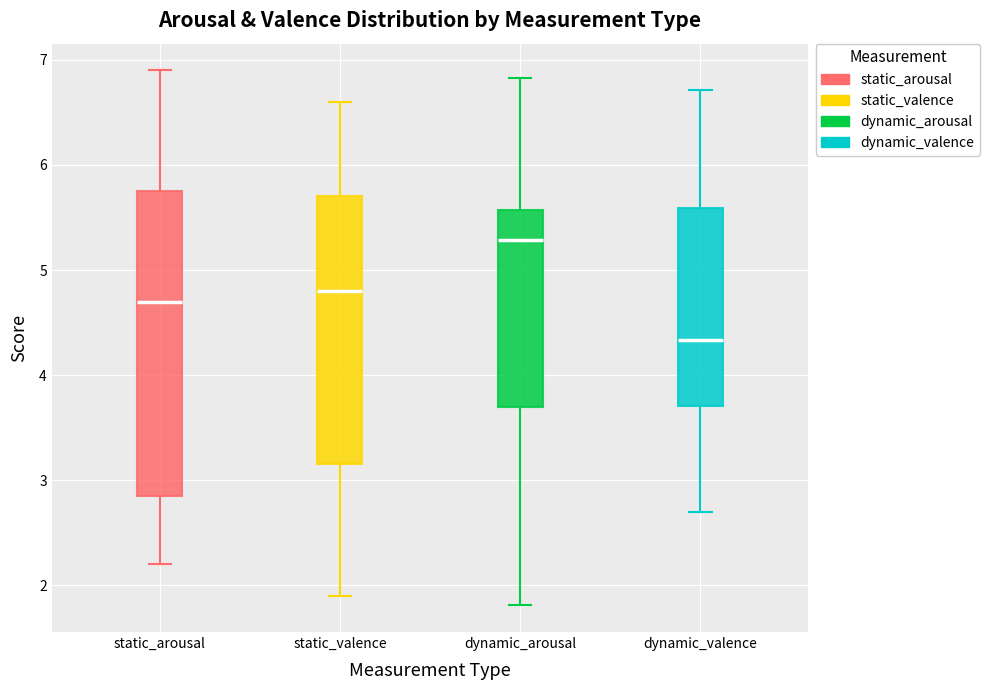

Where is the upper edge of the box for static_valence on the y-axis? The values are not printed on the chart, so give them approximately, as read against the axis.

5.7